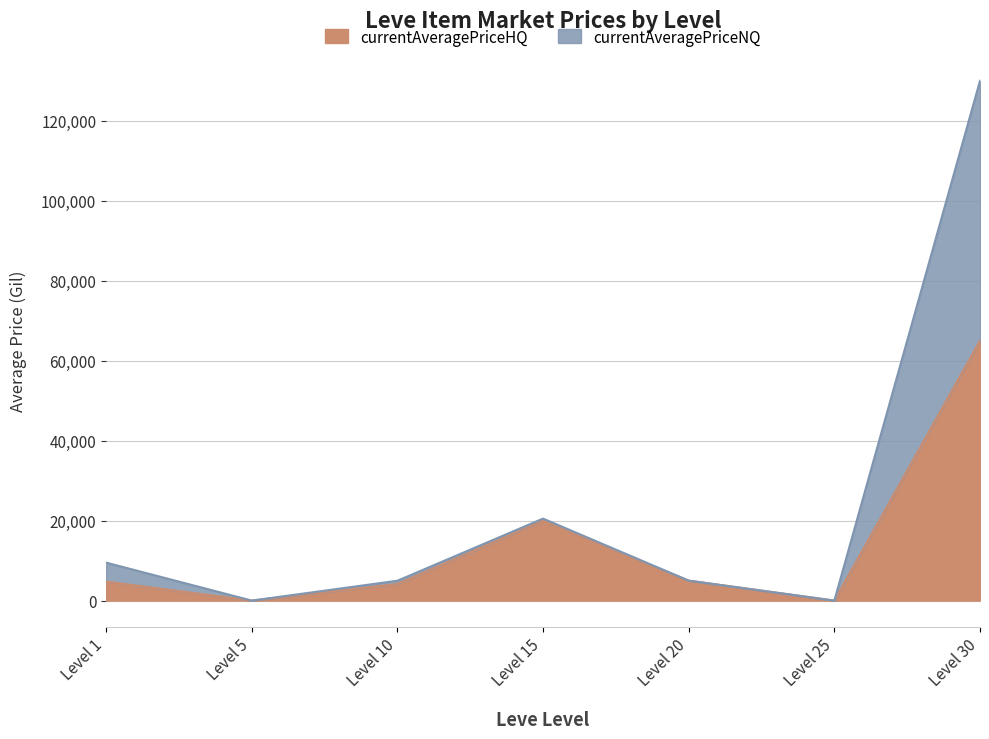

True or false: currentAveragePriceHQ and LevePriceHQ cross at least once.

False